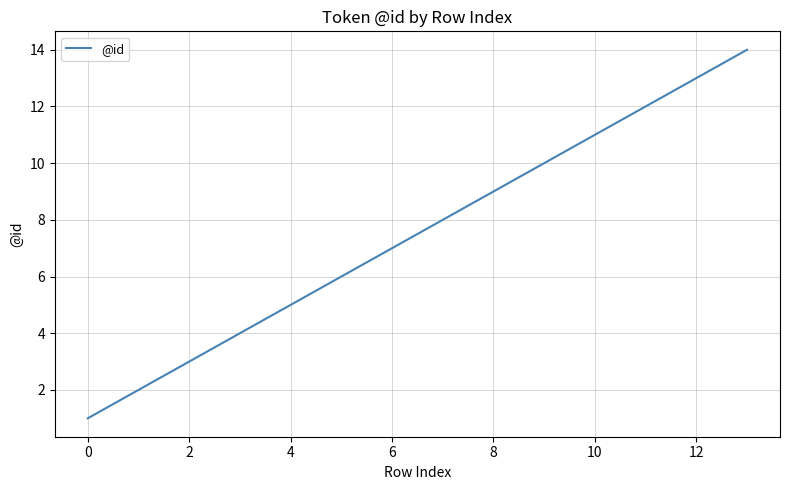

What is the difference between the maximum and minimum values?

13